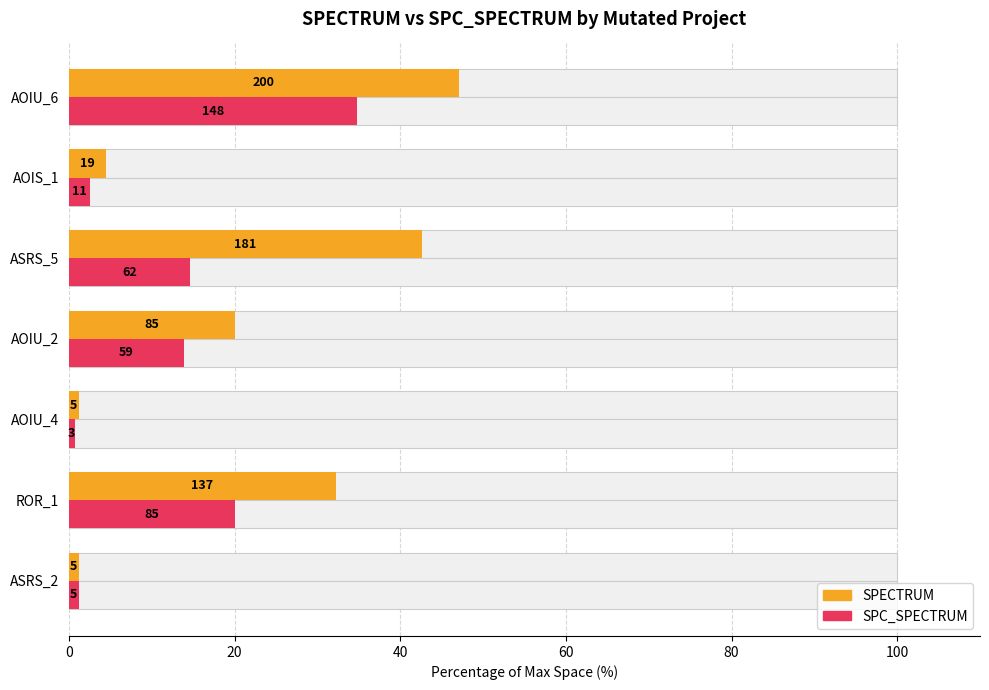

Where does the SPC_SPECTRUM series first go above 13?

ROR_1